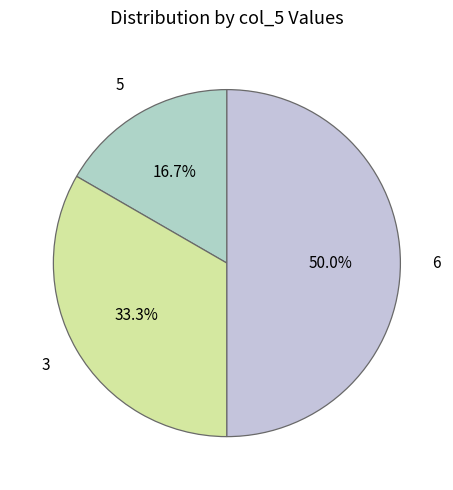

To the nearest percent, what portion does 3 represent?

33%